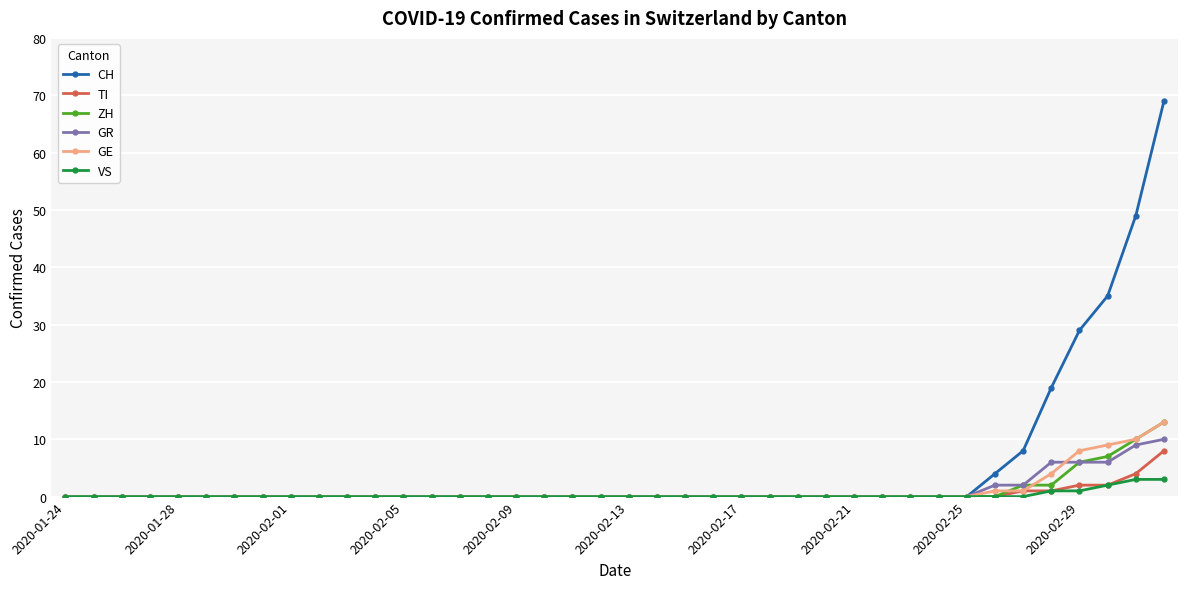

How many distinct data groups are displayed?

6